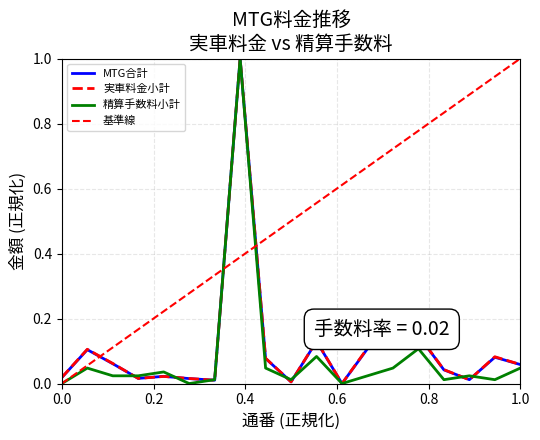

How many times do MTG合計 and 実車料金小計 cross each other?

7